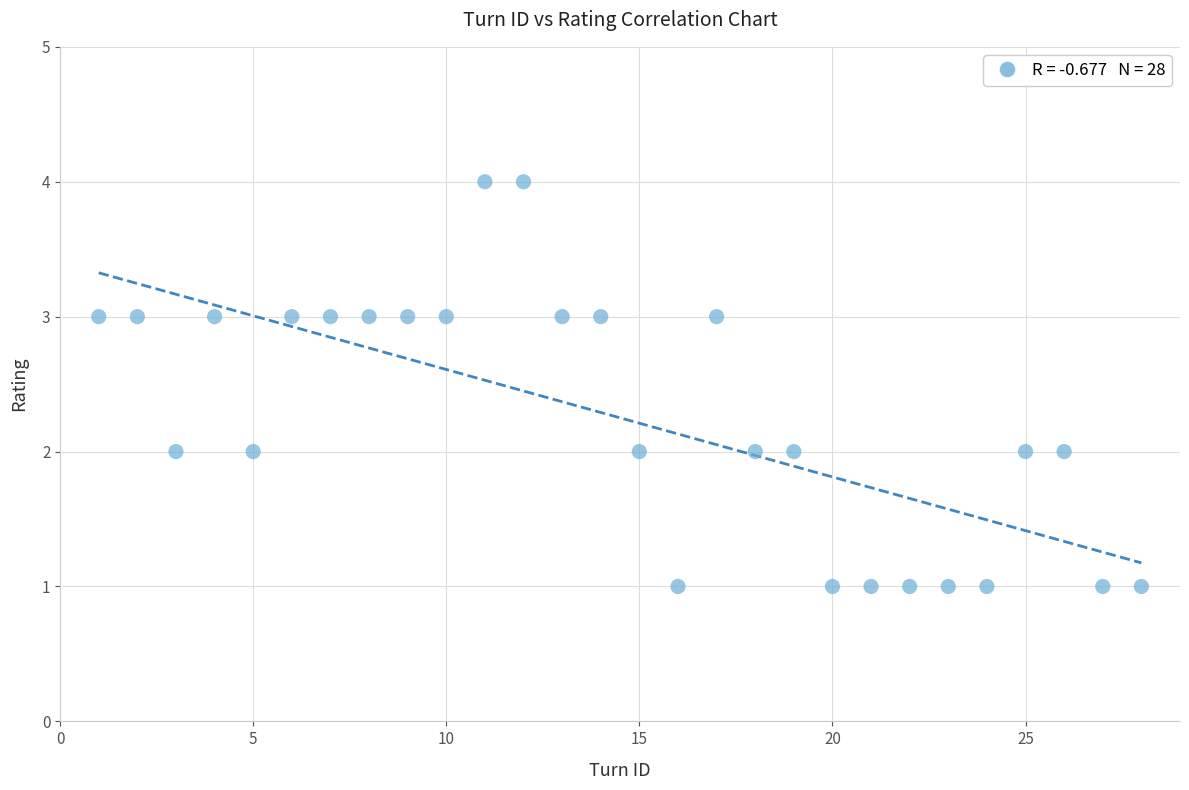

What is the range of Y values (max minus min)?

3